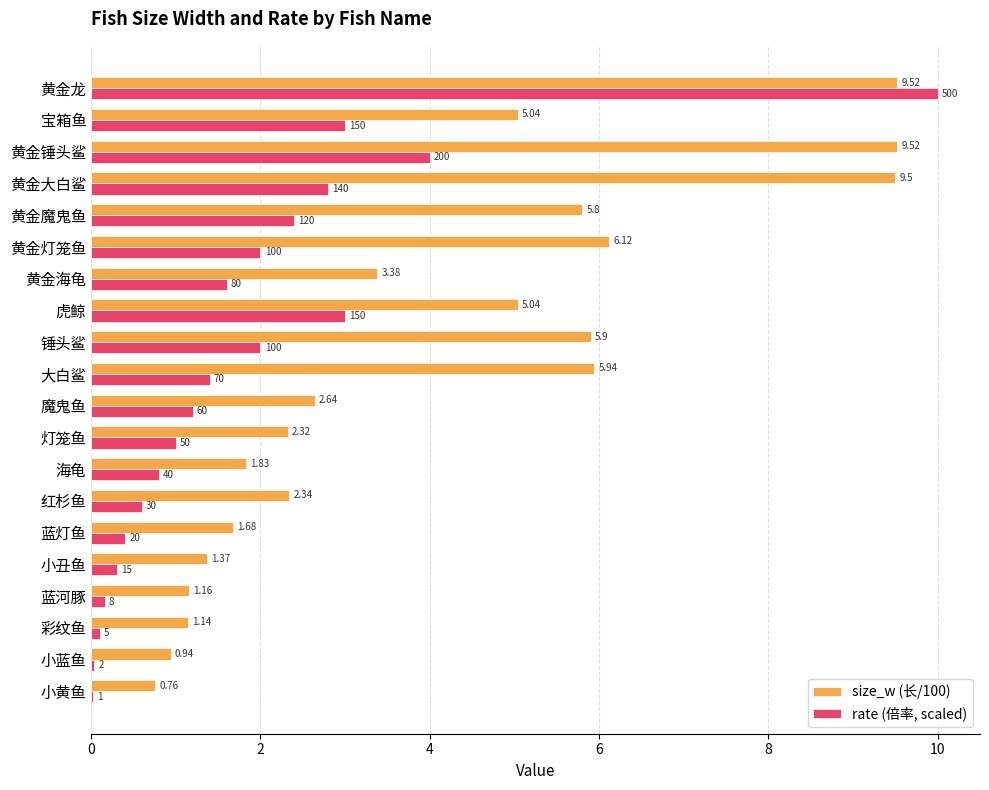

Between 大白鲨 and 虎鲸, which series saw the biggest shift?

rate (倍率, scaled)